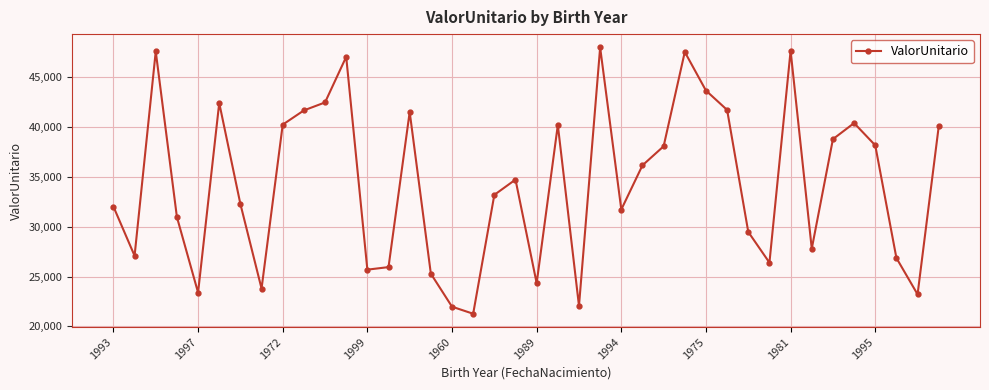

What is the minimum value shown in the chart?

21268.3